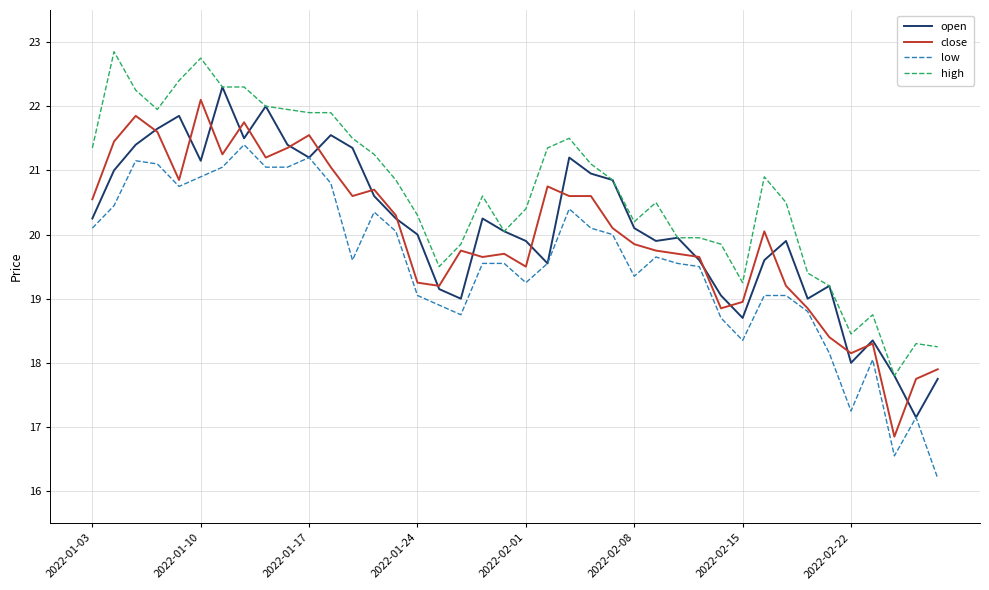

True or false: low and high cross at least once.

False